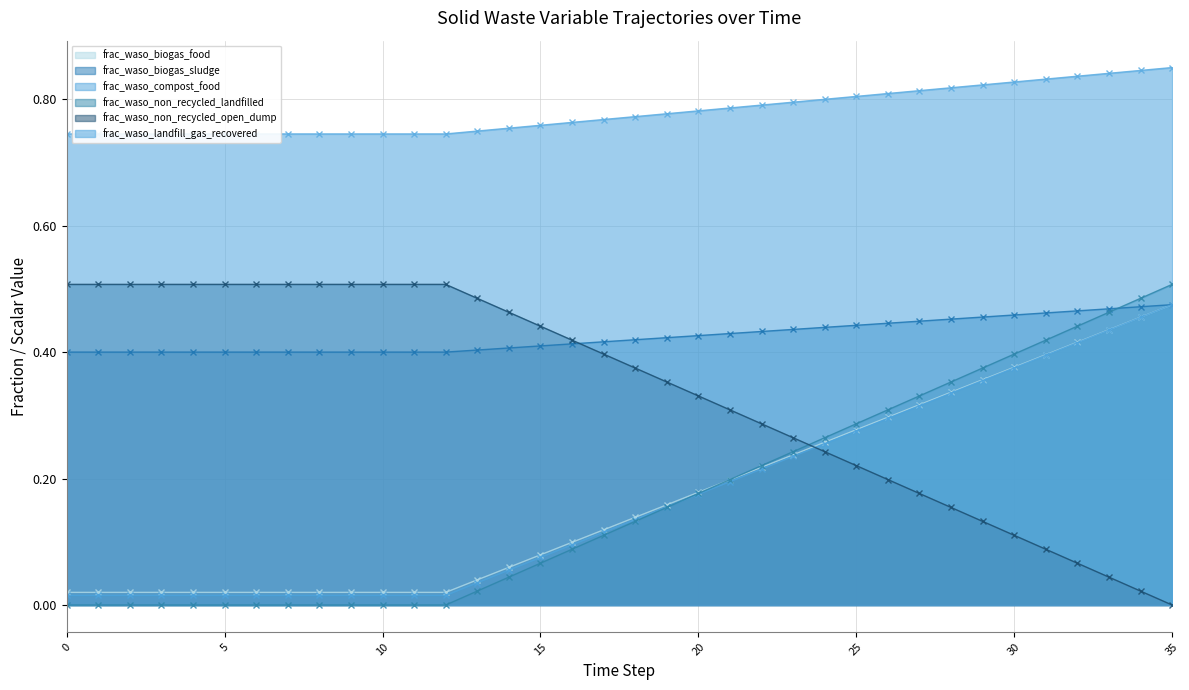

What is the sum of the frac_waso_biogas_sludge values at 18 and 28?

0.9